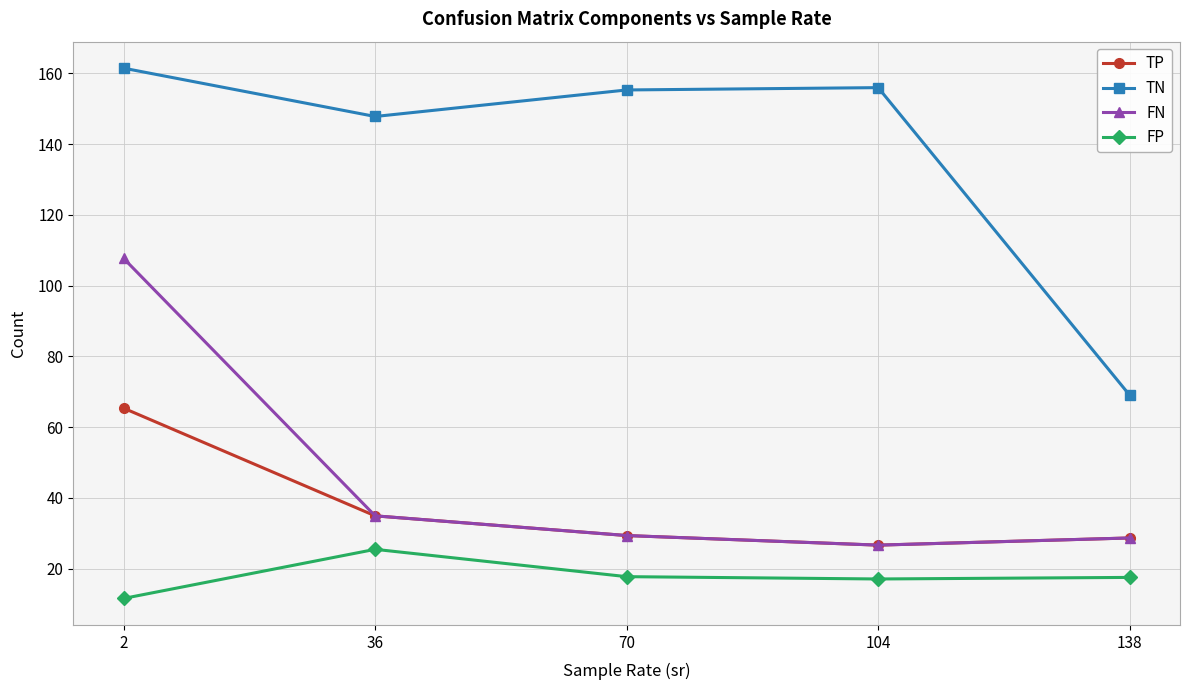

What is the difference between the maximum and minimum values in the FN series?

81.0